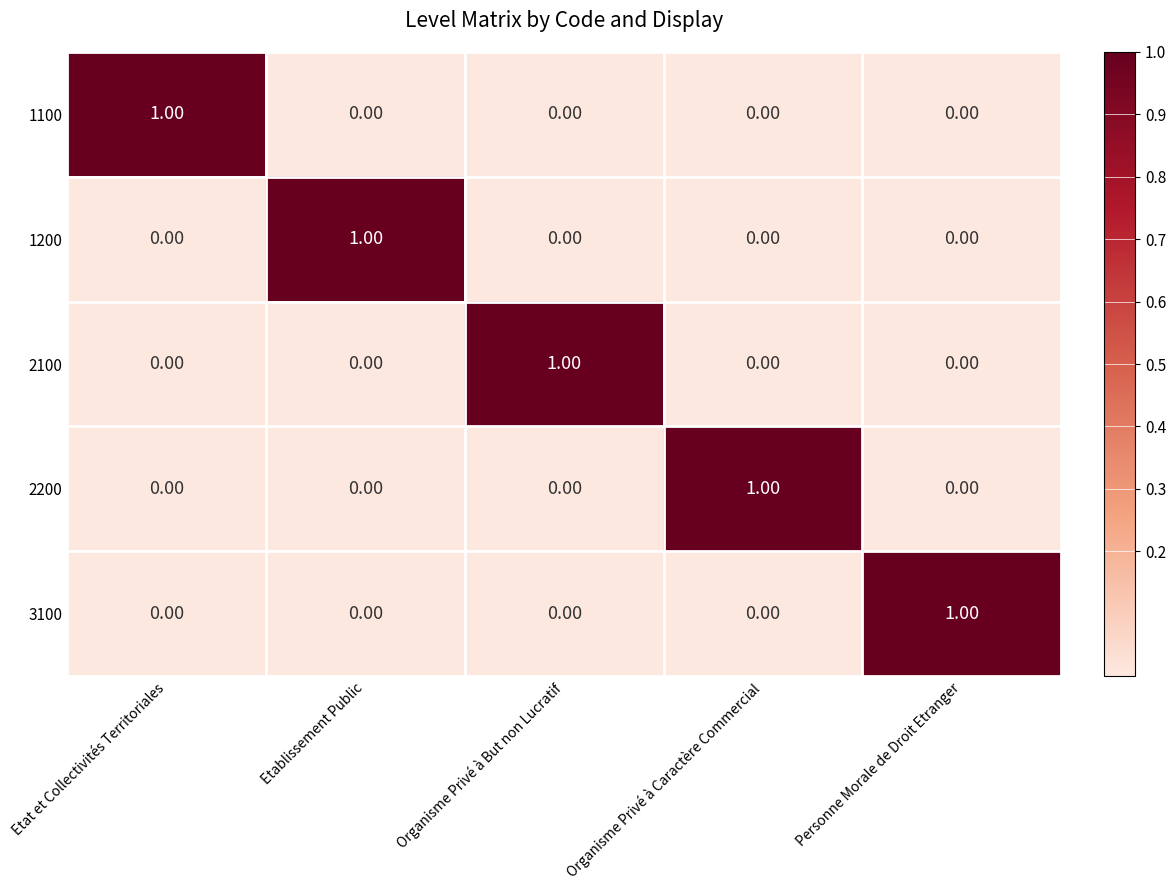

At how many categories does at least one series exceed 0?

5